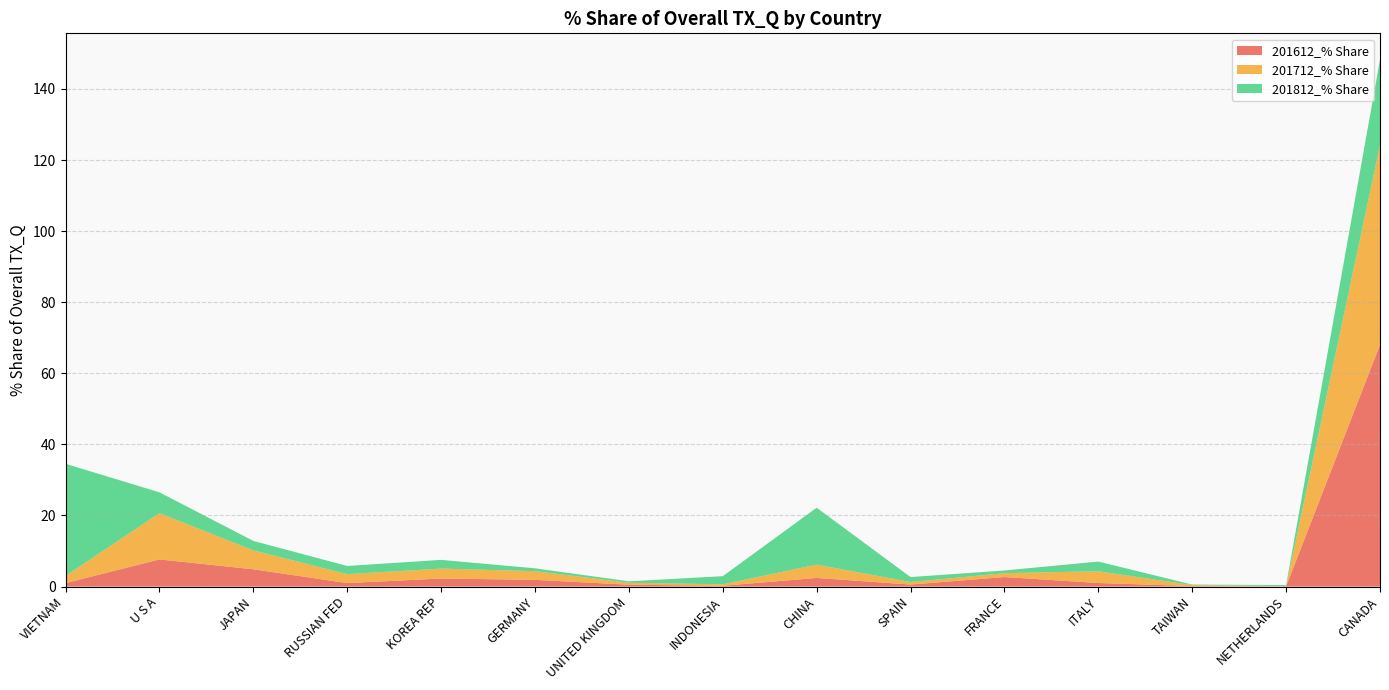

Reading left to right, list all the values displayed in this chart.

201612_% Share: VIETNAM=1.0	U S A=7.6	JAPAN=4.9	RUSSIAN FED=1.0	KOREA REP=2.3	GERMANY=1.9	UNITED KINGDOM=0.5	INDONESIA=0.2	CHINA=2.4	SPAIN=0.6	FRANCE=2.7	ITALY=1.0	TAIWAN=0.1	NETHERLANDS=0.1	CANADA=68.1
201712_% Share: VIETNAM=2.0	U S A=13.0	JAPAN=5.3	RUSSIAN FED=2.5	KOREA REP=2.8	GERMANY=2.4	UNITED KINGDOM=0.5	INDONESIA=0.4	CHINA=3.7	SPAIN=0.7	FRANCE=1.1	ITALY=3.3	TAIWAN=0.3	NETHERLANDS=0.1	CANADA=56.2
201812_% Share: VIETNAM=31.6	U S A=5.9	JAPAN=2.7	RUSSIAN FED=2.3	KOREA REP=2.4	GERMANY=0.8	UNITED KINGDOM=0.4	INDONESIA=2.3	CHINA=16.0	SPAIN=1.4	FRANCE=0.8	ITALY=2.7	TAIWAN=0.2	NETHERLANDS=0.3	CANADA=24.0